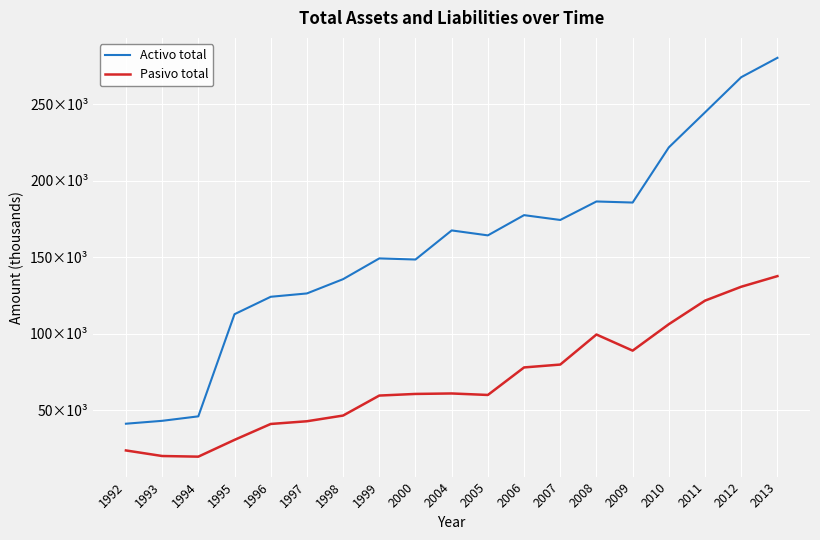

What are all the series names shown in the legend?

Activo total, Pasivo total